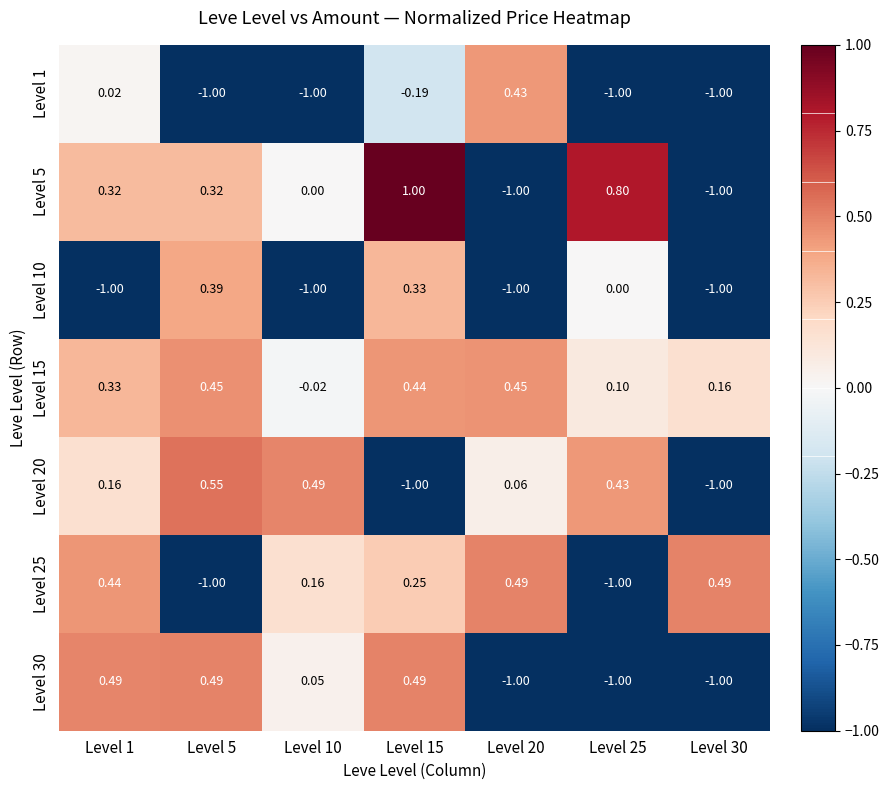

Is the value of Level 25 at Level 5 greater than the value of Level 30 at Level 10?

No